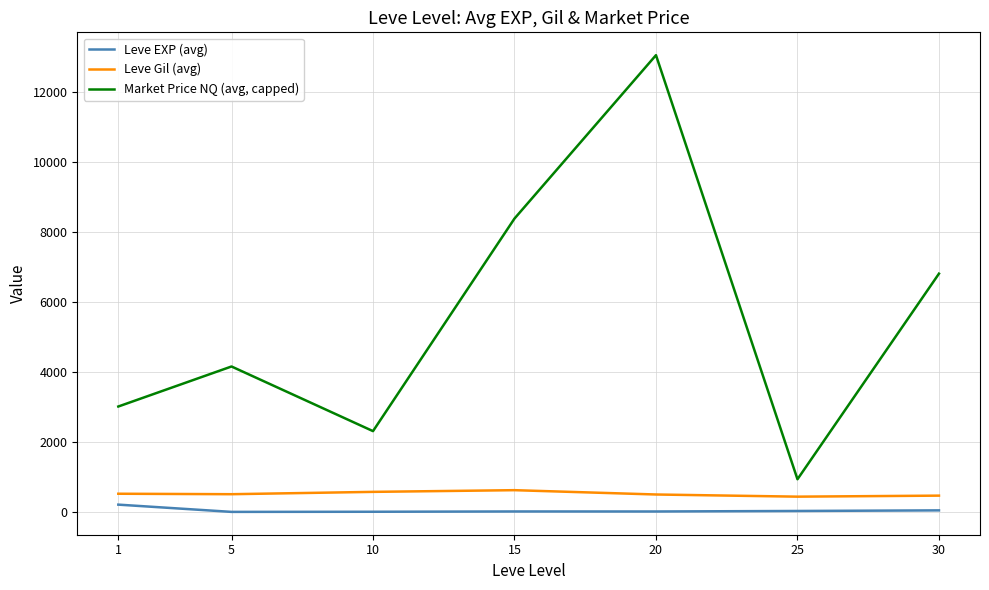

The value of Leve Gil (avg) at 5 is 508.3. True or false?

True